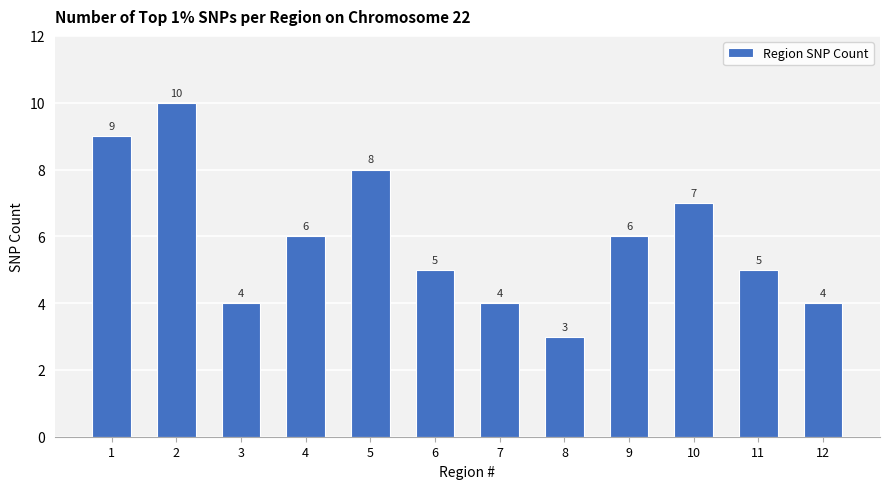

Which category has the highest value across all series?

2